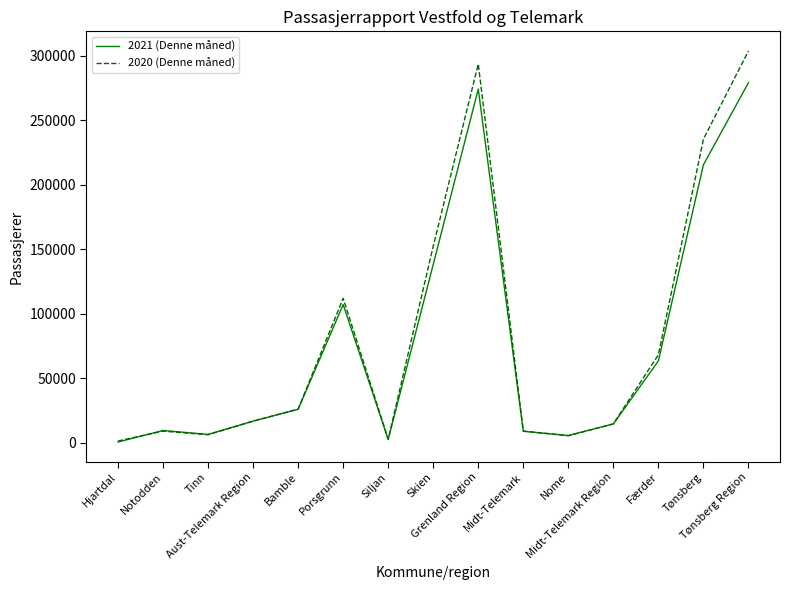

Which series changed the most between Siljan and Grenland Region?

2020 (Denne måned)